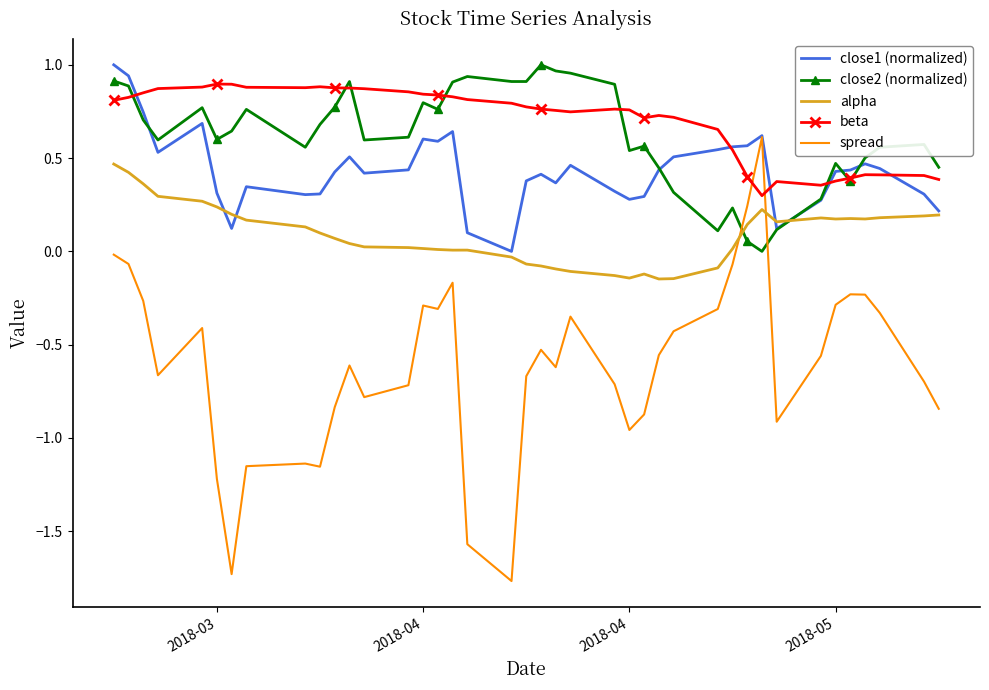

Which series has the largest range (max minus min)?

spread